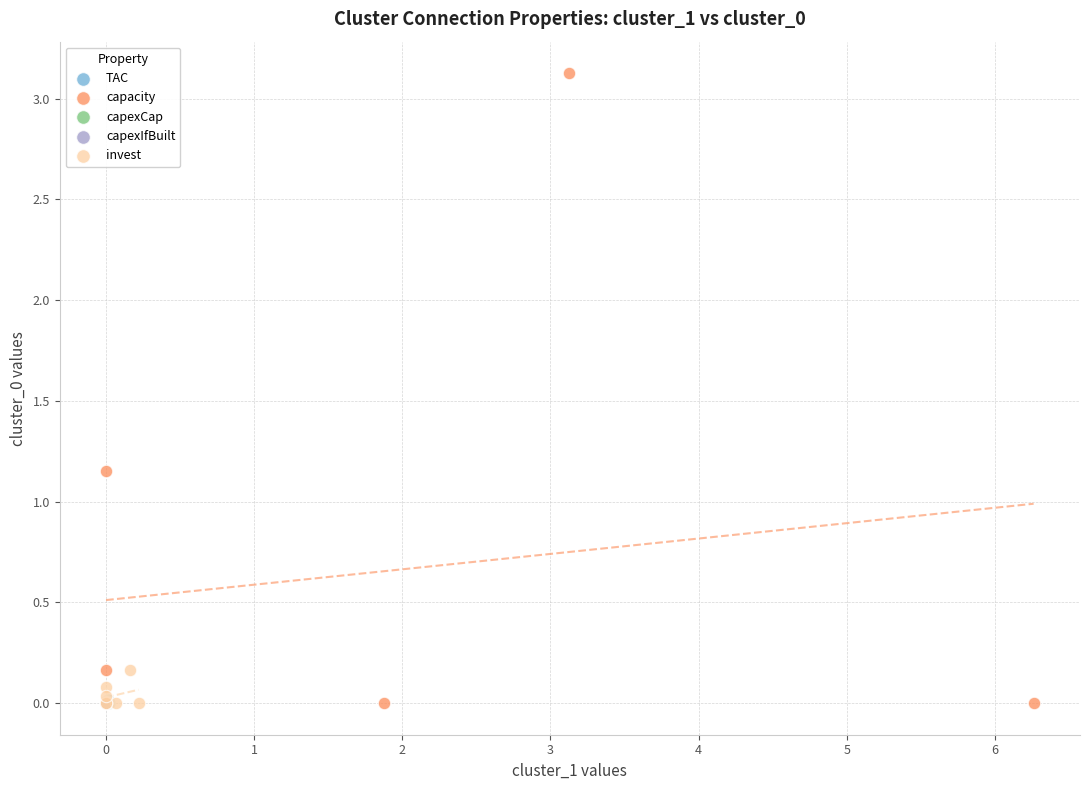

Which series has the widest spread of Y values?

capacity